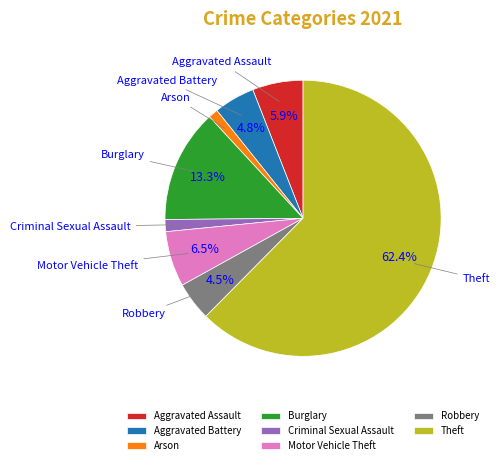

How many segments does this pie chart have?

8